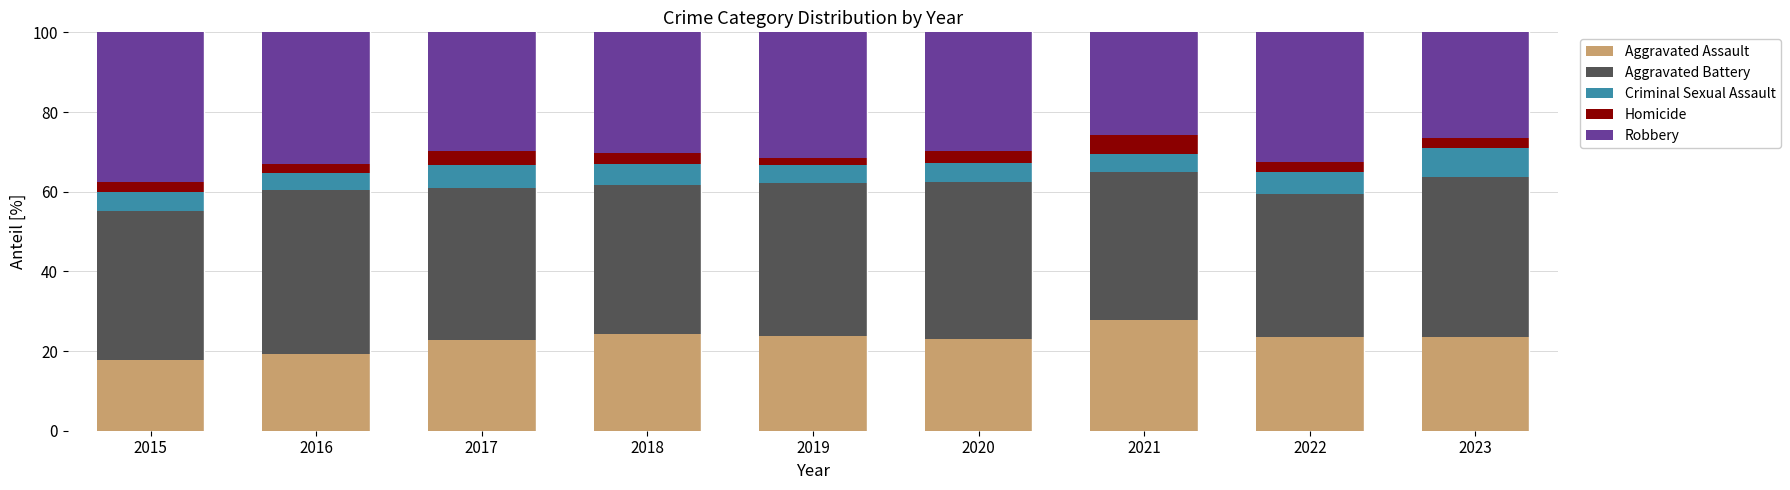

What is the total value across all series at 2016?

100.0